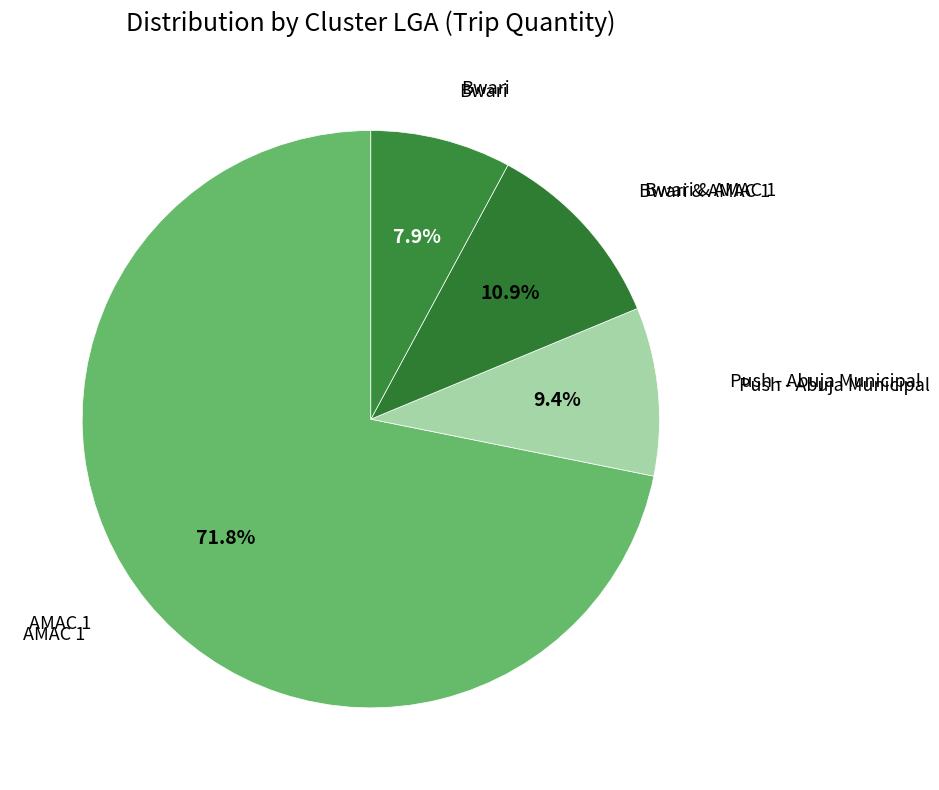

How many slices are in this pie chart?

4